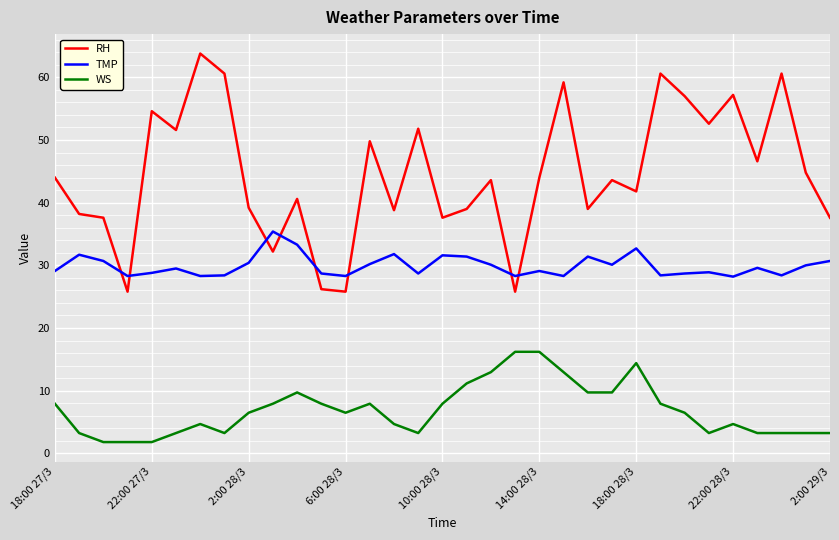

What is the minimum value shown in the chart?

1.8